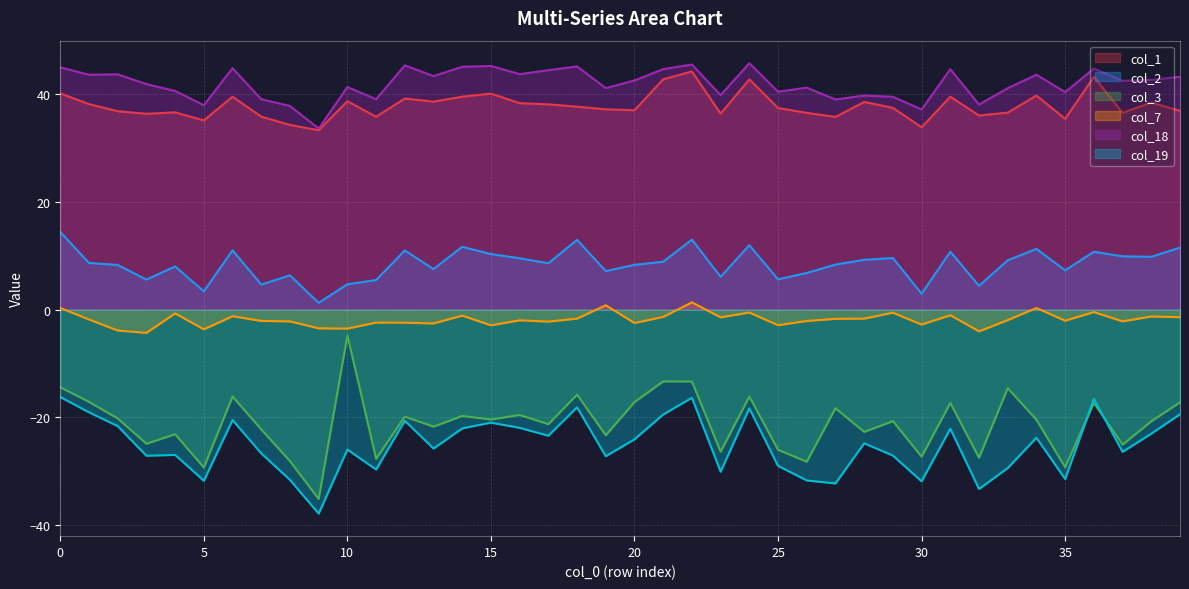

What is the smallest value displayed?

-37.8